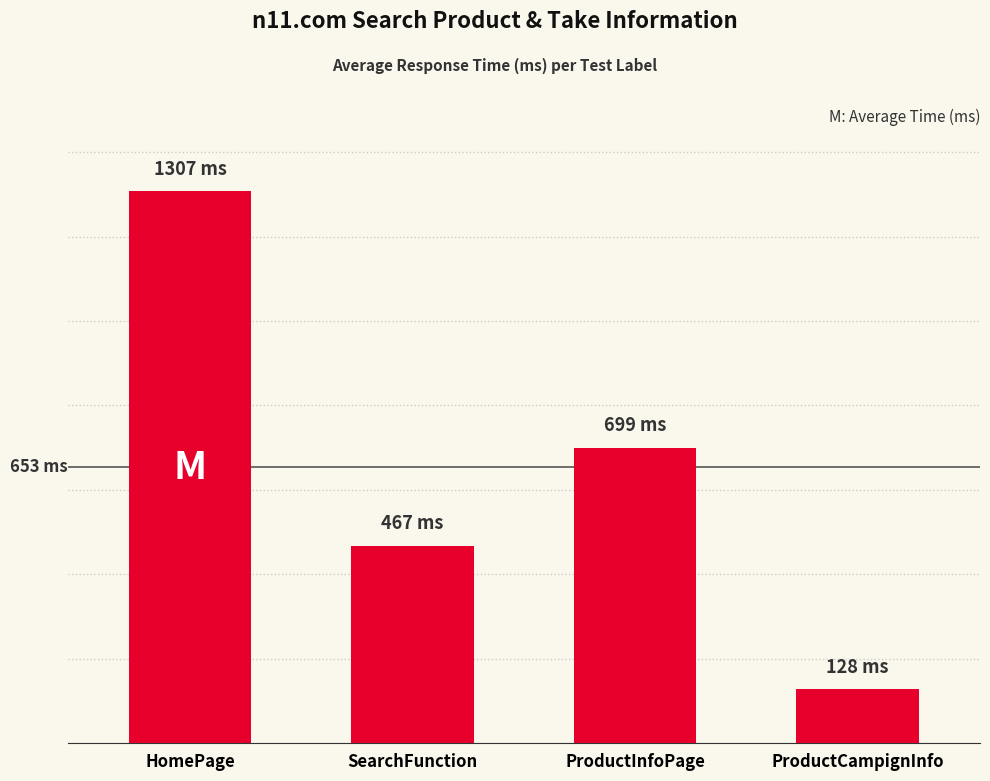

Reading left to right, what are all the values shown in this chart?

1307	467	699	128